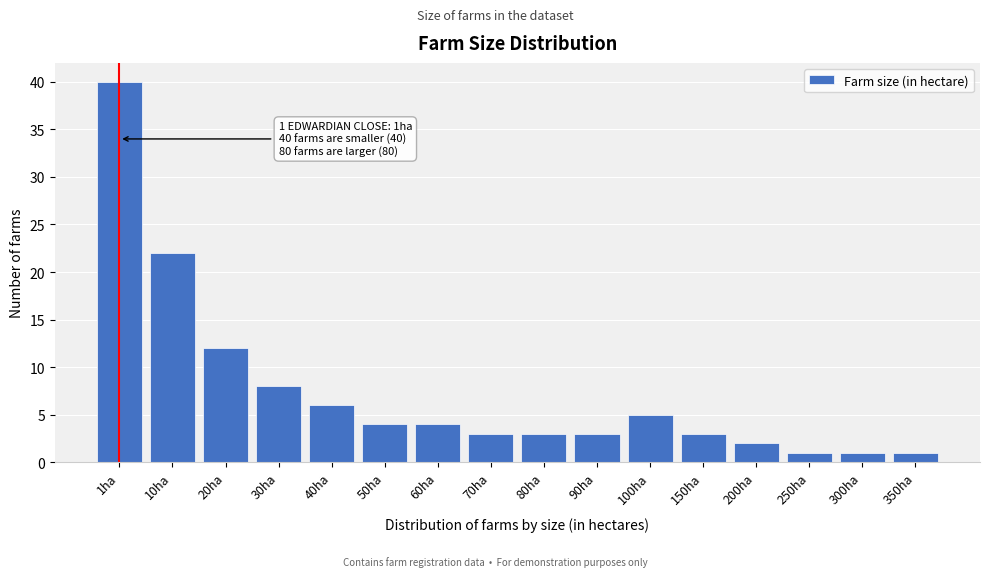

Reading left to right, what are all the values shown in this chart?

40	22	12	8	6	4	4	3	3	3	5	3	2	1	1	1